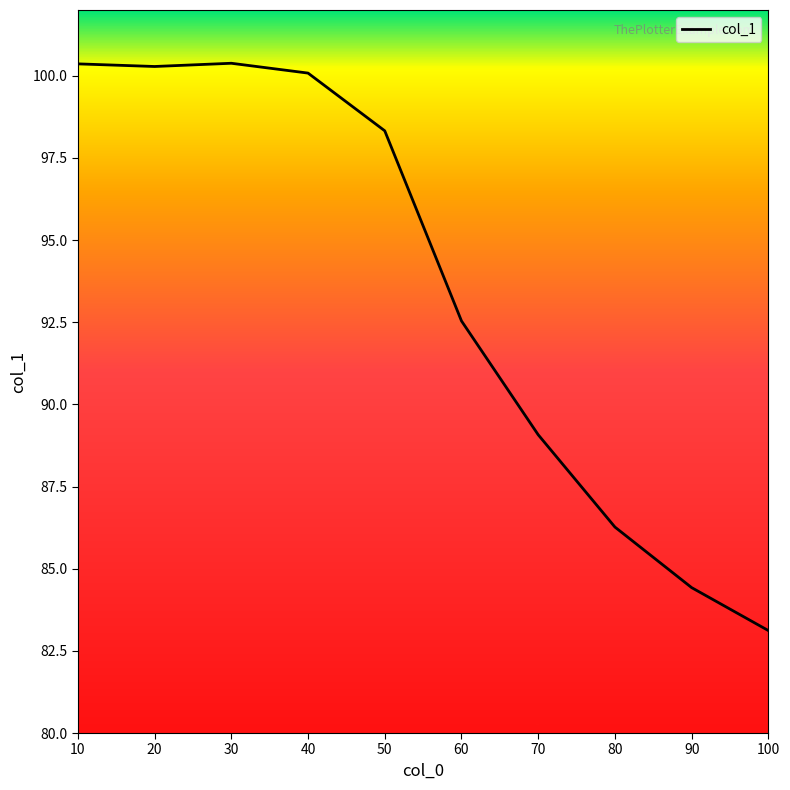

The value at 30 is 158.4. True or false?

False